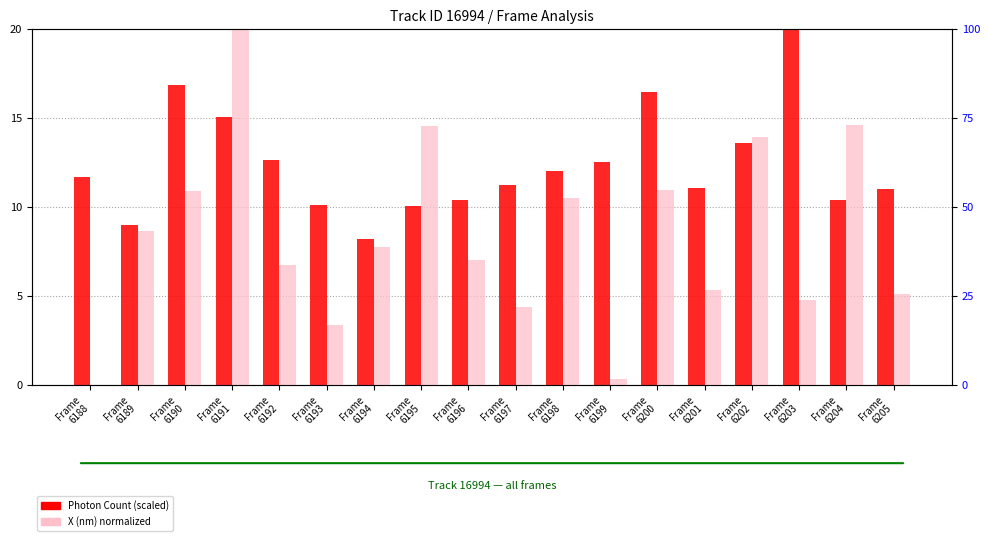

What are all the series names shown in the legend?

Photon Count (scaled), X (nm) normalized